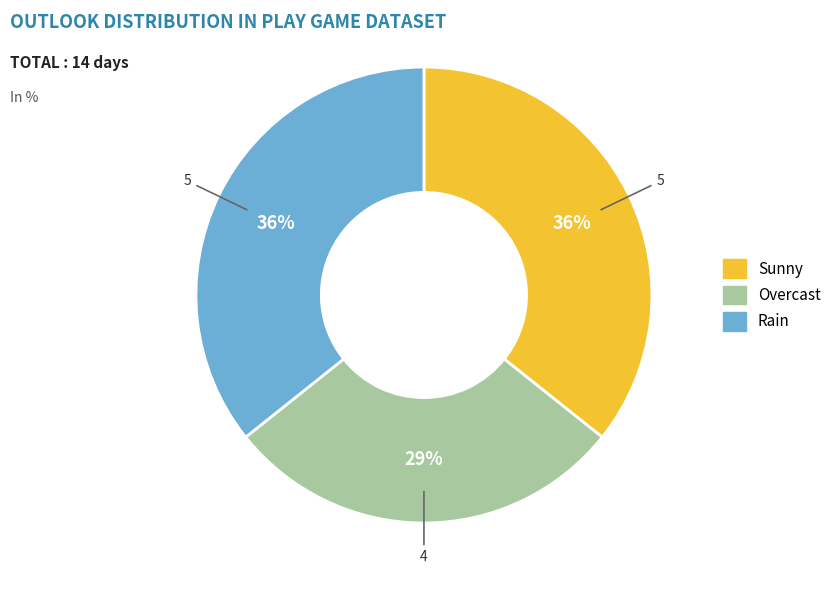

What is the smallest slice in the pie chart?

Overcast